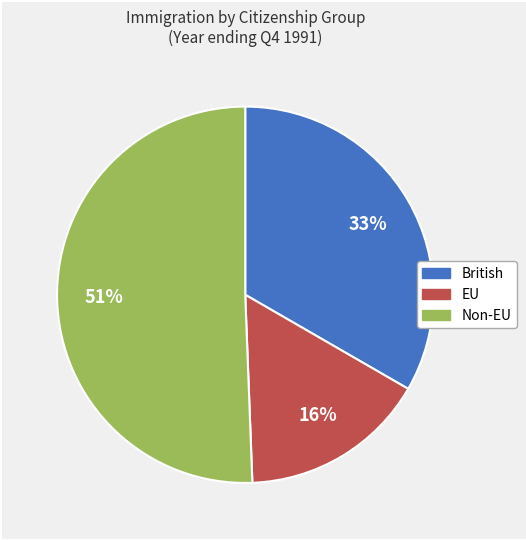

Approximately how many times larger is the value at EU compared to Non-EU?

0.3